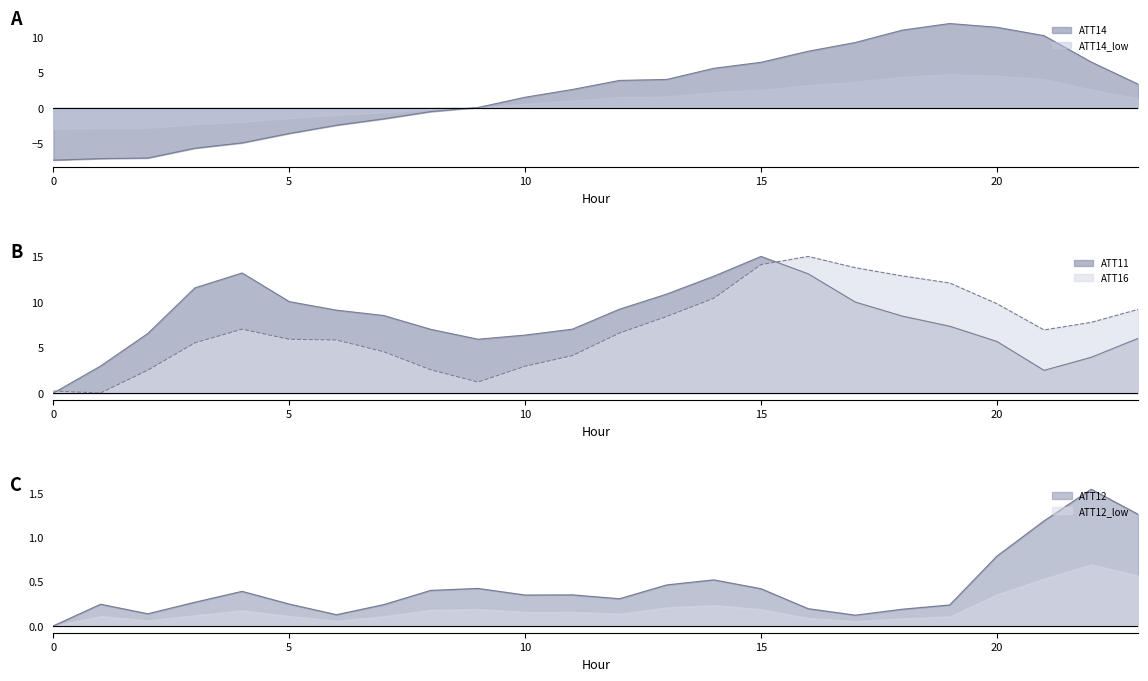

How many data points in ATT14 are above 3?

12